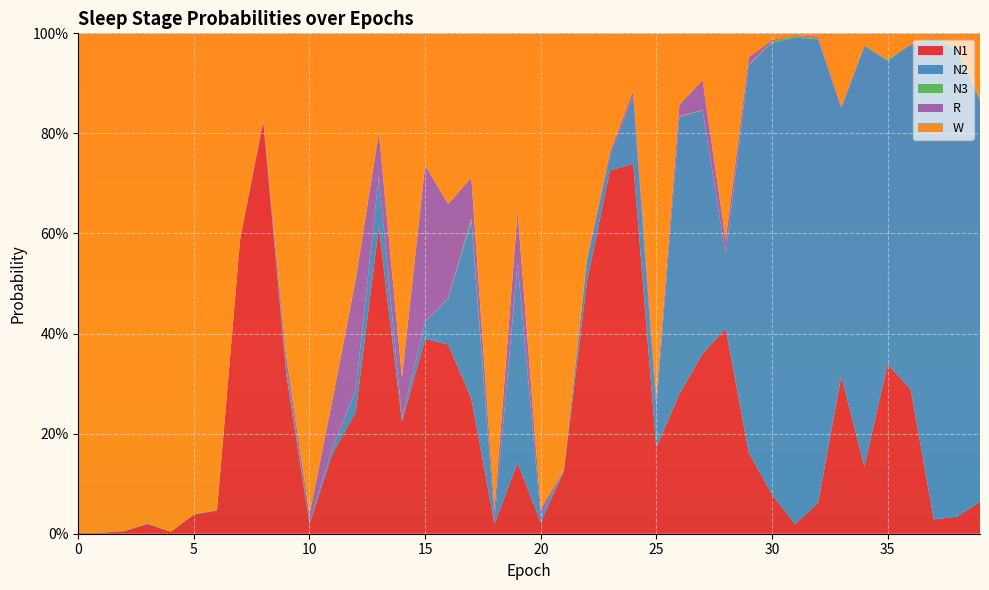

Reading right to left, extract all data points from this chart.

N1: 39=0.1	38=0.0	37=0.0	36=0.3	35=0.3	34=0.1	33=0.3	32=0.1	31=0.0	30=0.1	29=0.2	28=0.4	27=0.4	26=0.3	25=0.2	24=0.7	23=0.7	22=0.5	21=0.1	20=0.0	19=0.1	18=0.0	17=0.3	16=0.4	15=0.4	14=0.2	13=0.6	12=0.2	11=0.2	10=0.0	9=0.3	8=0.8	7=0.6	6=0.0	5=0.0	4=0.0	3=0.0	2=0.0	1=0.0	0=0.0
N2: 39=0.8	38=0.9	37=1.0	36=0.7	35=0.6	34=0.8	33=0.5	32=0.9	31=1.0	30=0.9	29=0.8	28=0.1	27=0.5	26=0.6	25=0.1	24=0.1	23=0.0	22=0.0	21=0.0	20=0.0	19=0.4	18=0.0	17=0.4	16=0.1	15=0.0	14=0.0	13=0.1	12=0.0	11=0.0	10=0.0	9=0.0	8=0.0	7=0.0	6=0.0	5=0.0	4=0.0	3=0.0	2=0.0	1=0.0	0=0.0
N3: 39=0.0	38=0.0	37=0.0	36=0.0	35=0.0	34=0.0	33=0.0	32=0.0	31=0.0	30=0.0	29=0.0	28=0.0	27=0.0	26=0.0	25=0.0	24=0.0	23=0.0	22=0.0	21=0.0	20=0.0	19=0.0	18=0.0	17=0.0	16=0.0	15=0.0	14=0.0	13=0.0	12=0.0	11=0.0	10=0.0	9=0.0	8=0.0	7=0.0	6=0.0	5=0.0	4=0.0	3=0.0	2=0.0	1=0.0	0=0.0
R: 39=0.0	38=0.0	37=0.0	36=0.0	35=0.0	34=0.0	33=0.0	32=0.0	31=0.0	30=0.0	29=0.0	28=0.0	27=0.1	26=0.0	25=0.0	24=0.0	23=0.0	22=0.0	21=0.0	20=0.0	19=0.1	18=0.0	17=0.1	16=0.2	15=0.3	14=0.1	13=0.1	12=0.2	11=0.1	10=0.0	9=0.0	8=0.0	7=0.0	6=0.0	5=0.0	4=0.0	3=0.0	2=0.0	1=0.0	0=0.0
W: 39=0.1	38=0.0	37=0.0	36=0.0	35=0.1	34=0.0	33=0.1	32=0.0	31=0.0	30=0.0	29=0.0	28=0.4	27=0.1	26=0.1	25=0.7	24=0.1	23=0.2	22=0.4	21=0.9	20=1.0	19=0.4	18=1.0	17=0.3	16=0.3	15=0.3	14=0.7	13=0.2	12=0.5	11=0.7	10=1.0	9=0.6	8=0.2	7=0.4	6=1.0	5=1.0	4=1.0	3=1.0	2=1.0	1=1.0	0=1.0